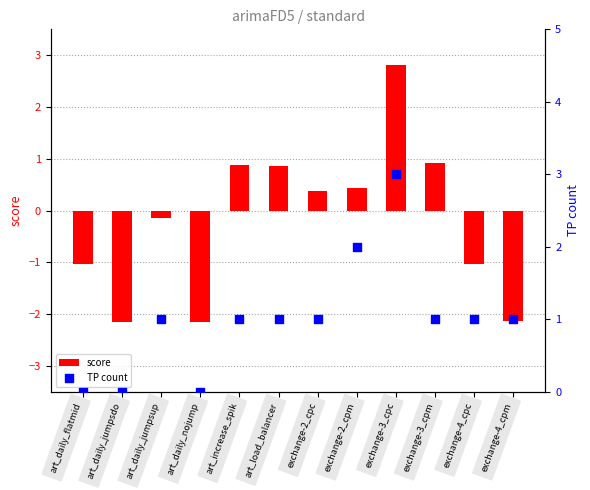

Which series contains the highest Y value?

TP count